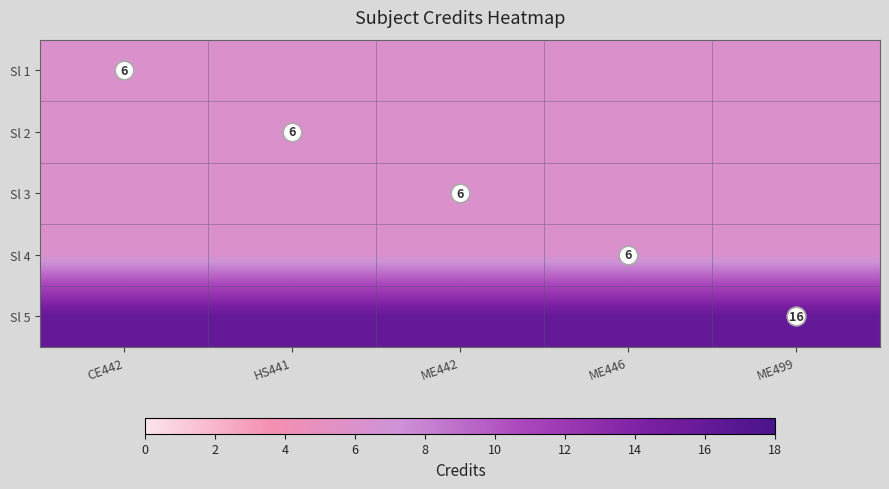

What value does the Sl 3 series have at ME442?

6